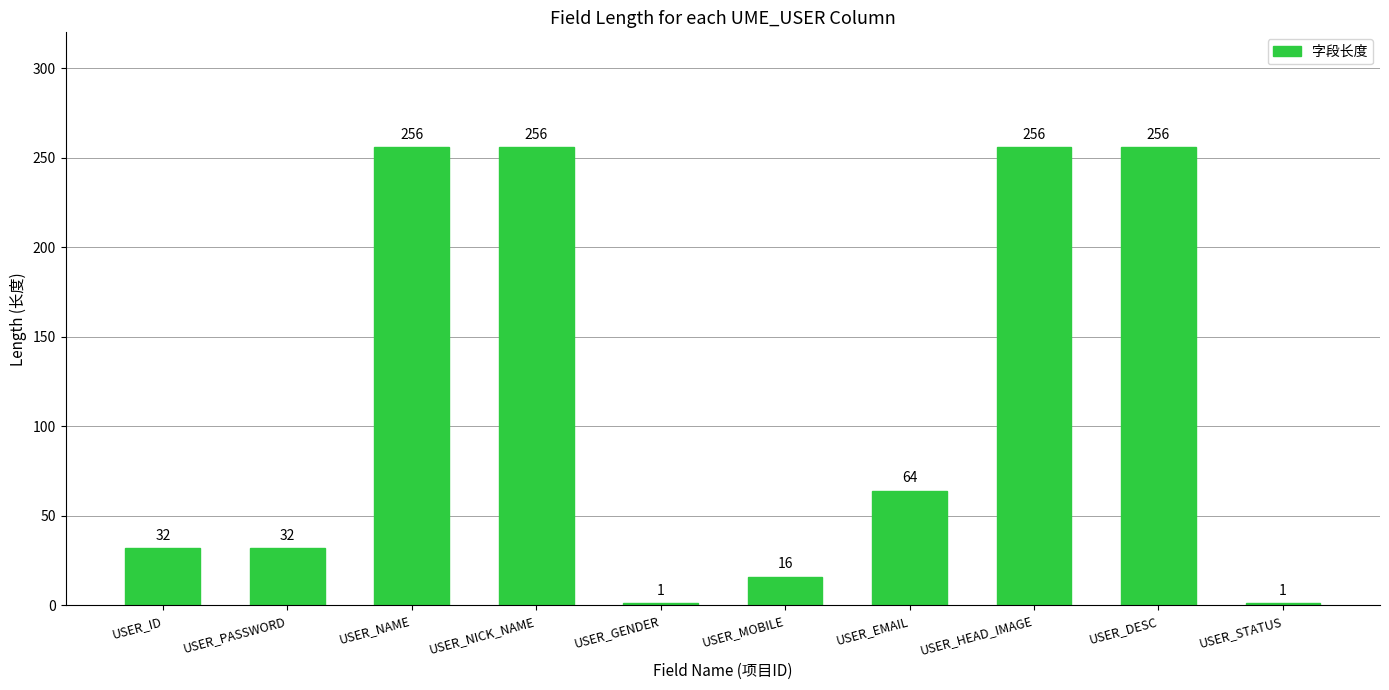

What is the label of the 3rd bar from the right?

USER_HEAD_IMAGE